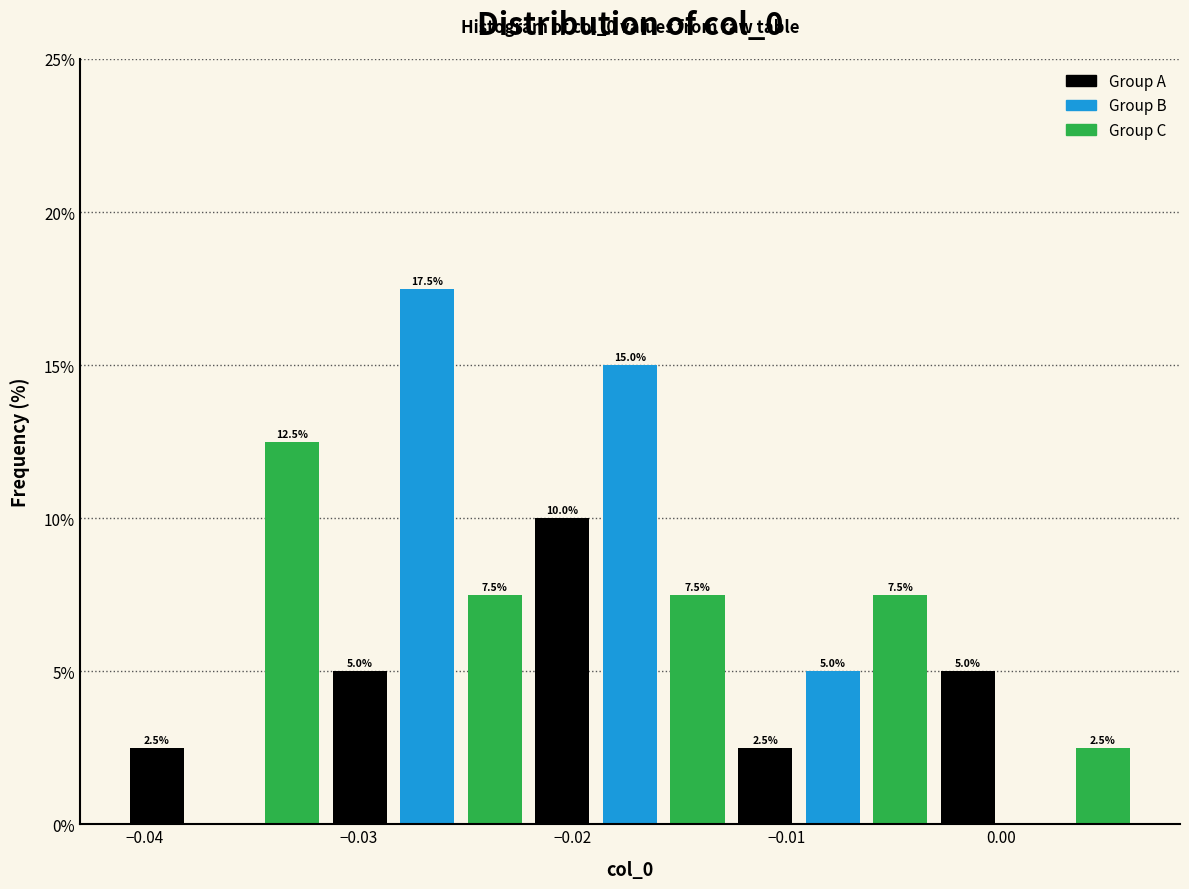

Read against the x-axis, roughly where is the centre of the tallest bar?

-0.027